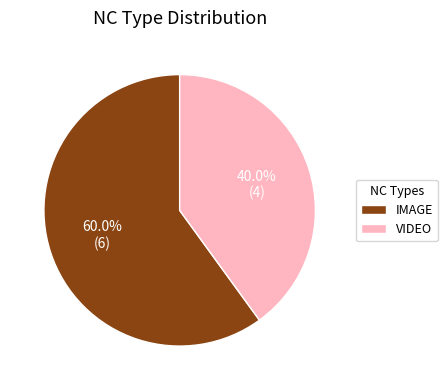

Which category has the smallest portion of the pie?

VIDEO